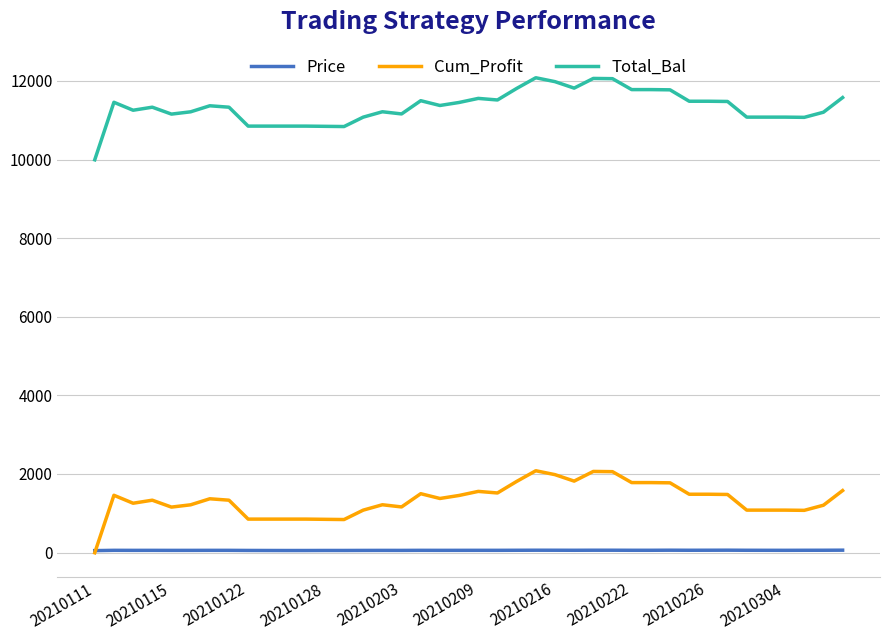

Which series has the largest total across all categories?

Total_Bal